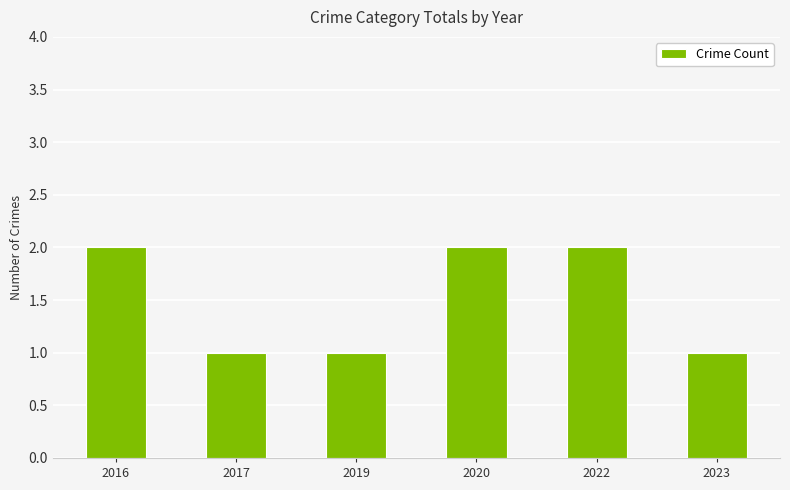

What is the difference between the maximum and minimum values?

1